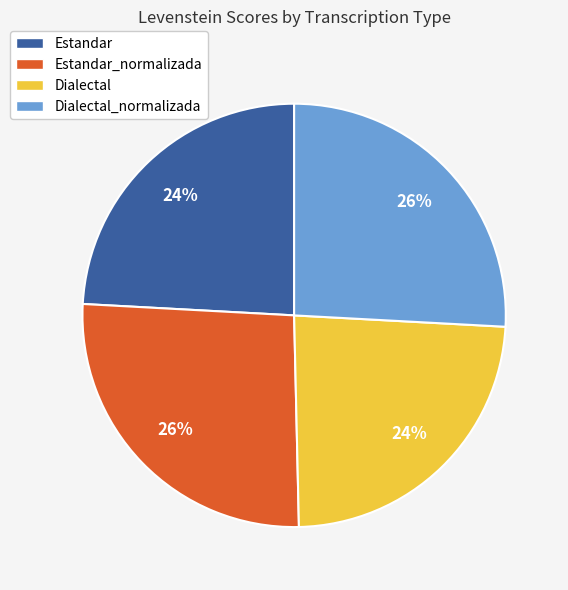

Combined, do Estandar and Dialectal account for over 50%?

No